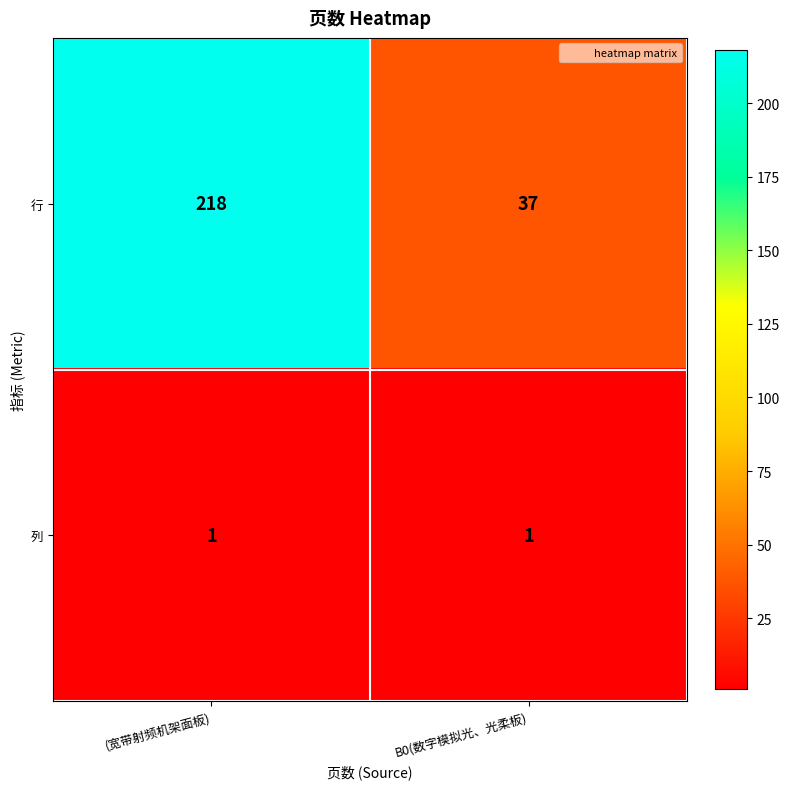

At which label does 行 reach its peak?

(宽带射频机架面板)